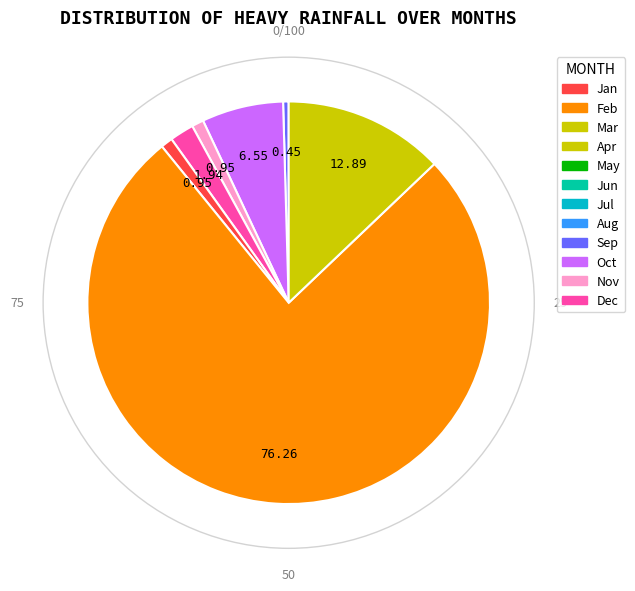

Is there a majority slice in this chart?

Yes